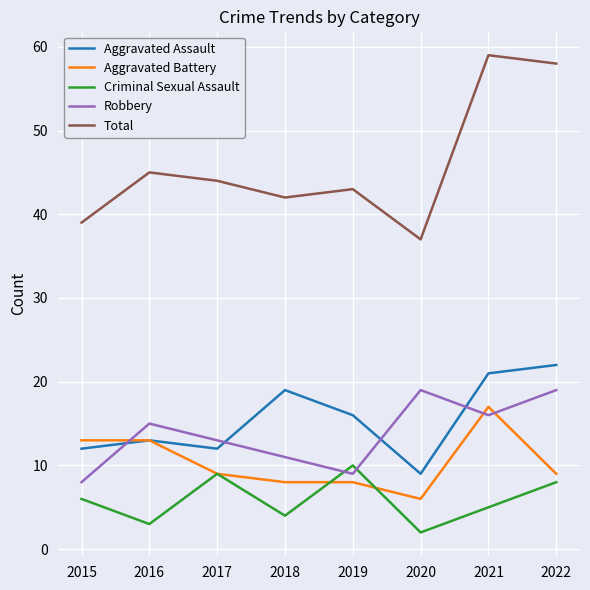

At how many categories does at least one series exceed 35?

8